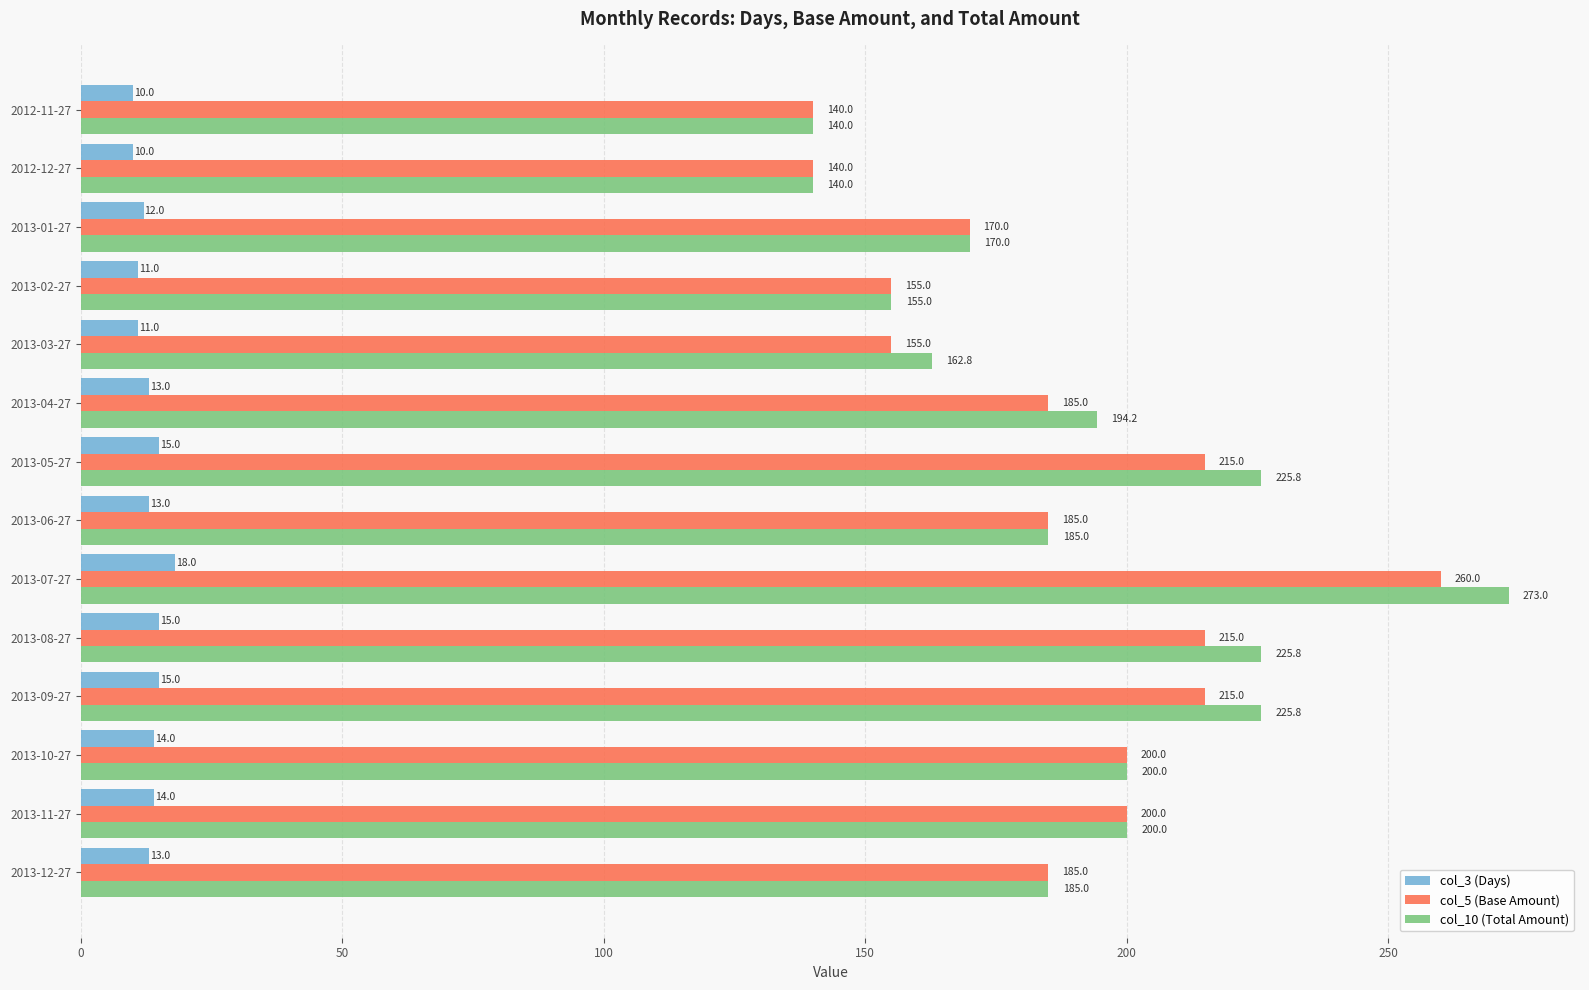

Is it true that col_5 (Base Amount) equals 215.0 at 2013-08-27?

True